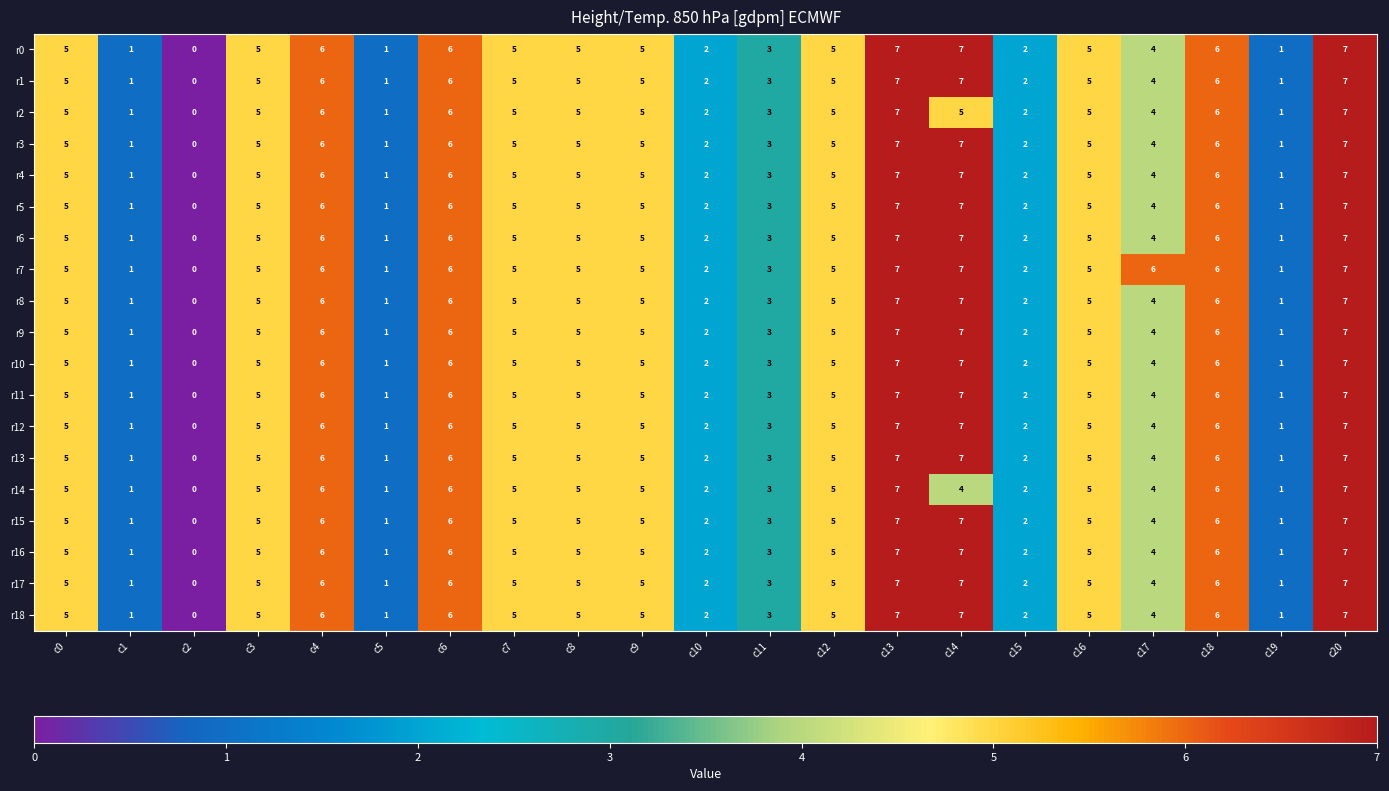

What is the maximum value shown in the chart?

7